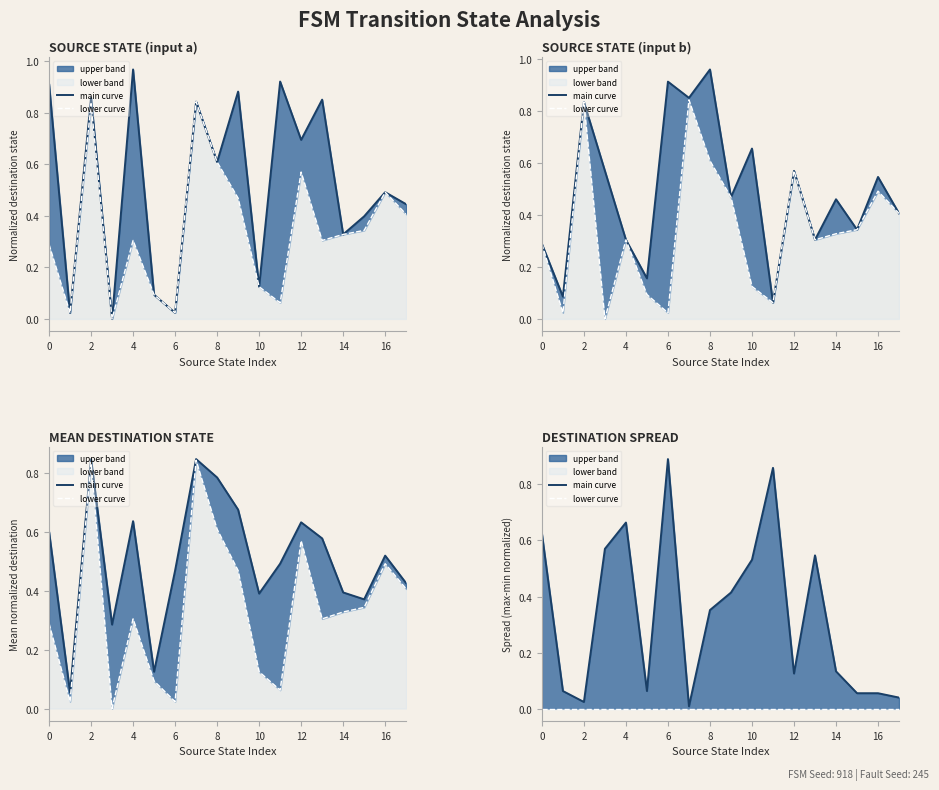

Reading right to left, extract all data points from this chart.

main curve: 0.0	0.1	0.1	0.1	0.5	0.1	0.9	0.5	0.4	0.4	0.0	0.9	0.1	0.7	0.6	0.0	0.1	0.6
lower curve: 0.0	0.0	0.0	0.0	0.0	0.0	0.0	0.0	0.0	0.0	0.0	0.0	0.0	0.0	0.0	0.0	0.0	0.0